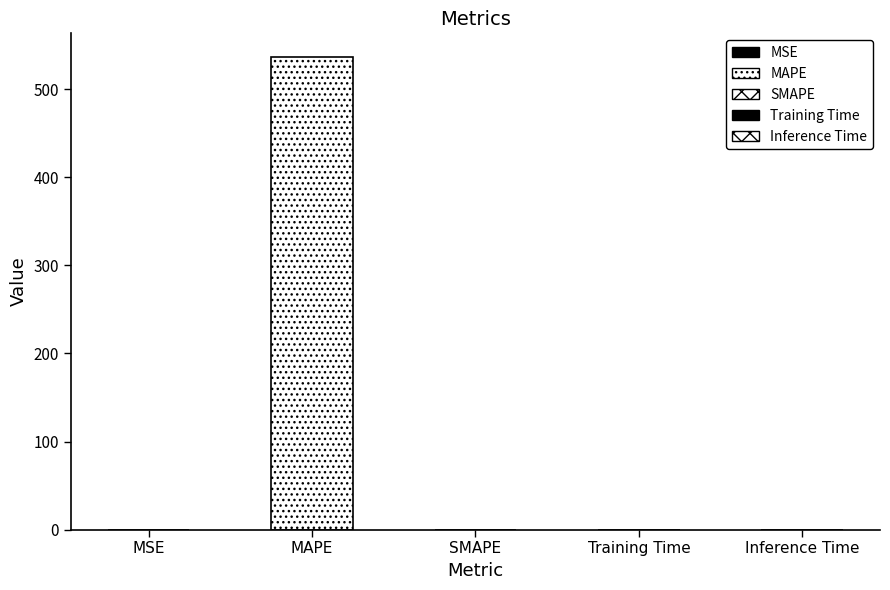

The value at Training Time is 0.0. True or false?

False